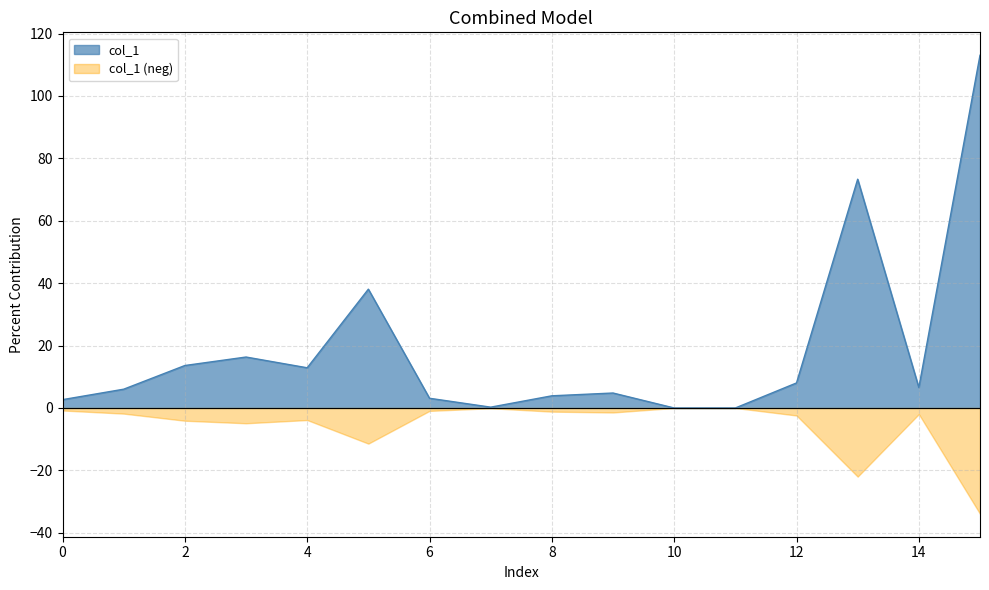

Reading left to right, transcribe all the data shown in this chart.

0=2.7	1=6.0	2=13.6	3=16.3	4=12.9	5=38.1	6=3.1	7=0.3	8=3.9	9=4.8	10=0.0	11=0.0	12=8.0	13=73.3	14=6.5	15=113.0